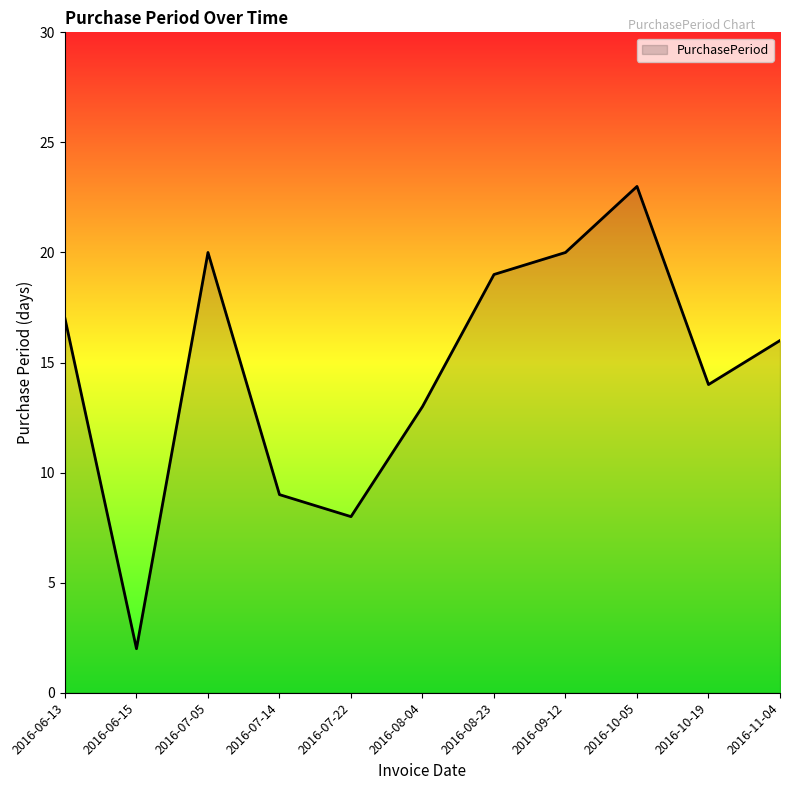

What is the difference between the maximum and second lowest values?

15